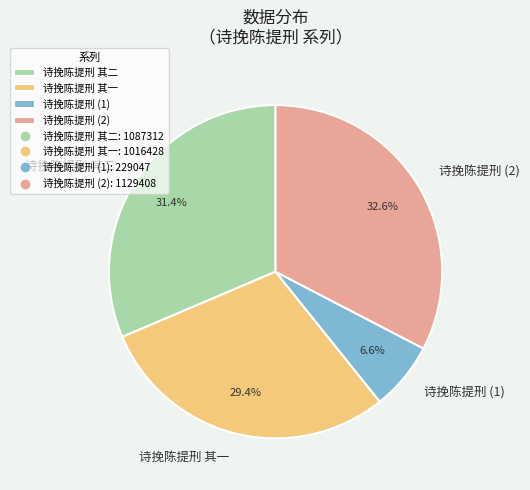

Approximately how many times larger is the value at 诗挽陈提刑 其一 compared to 诗挽陈提刑 其二?

0.9